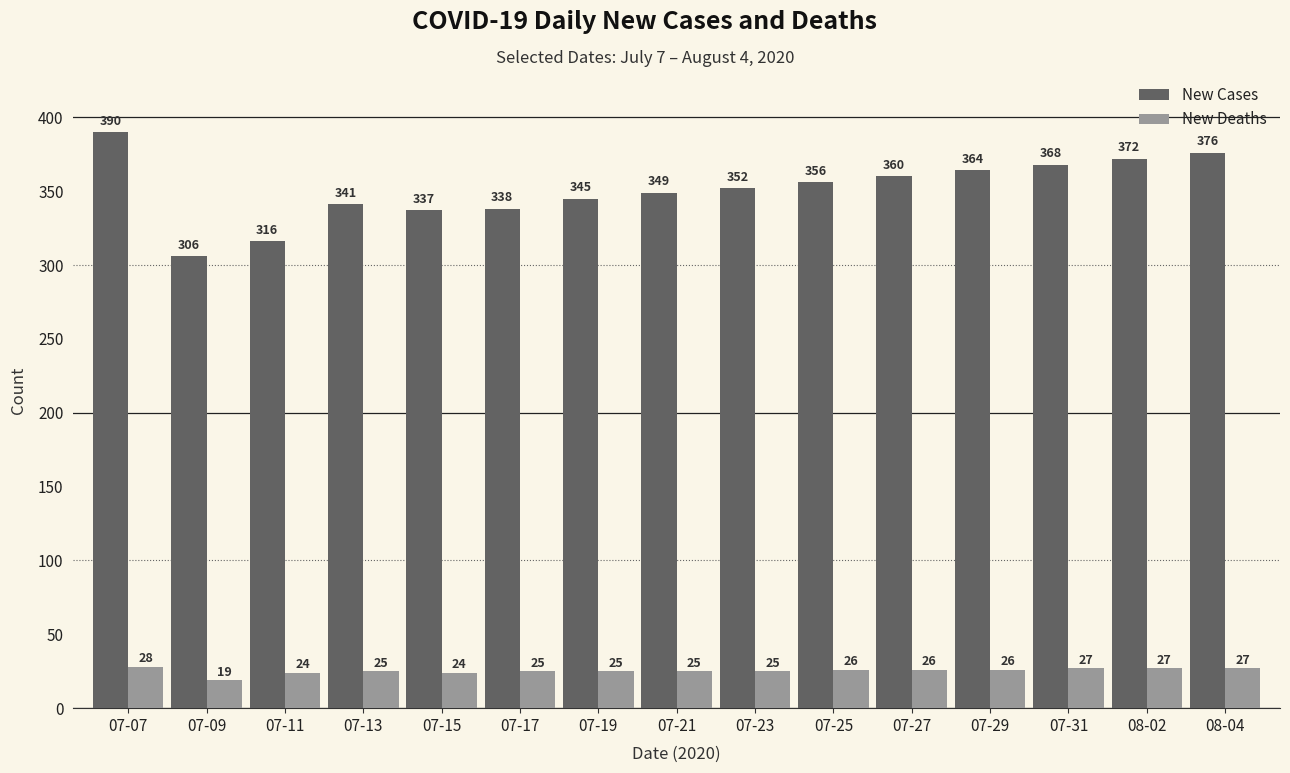

At which label does New Deaths first exceed 25?

07-07